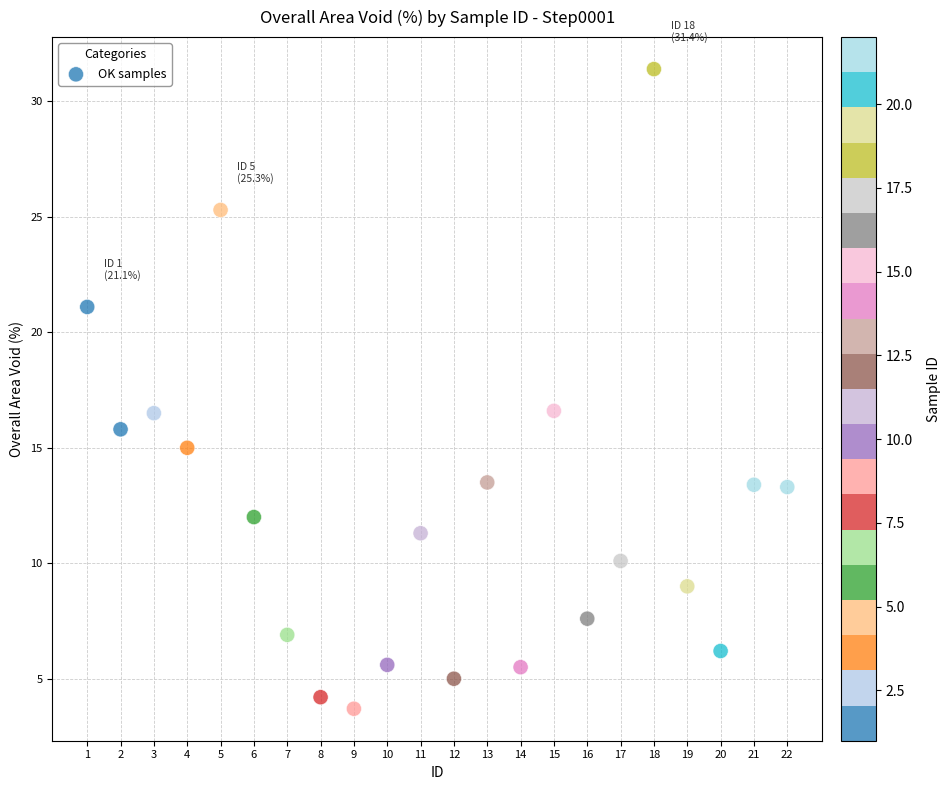

What is the range of X values (max minus min)?

21.0